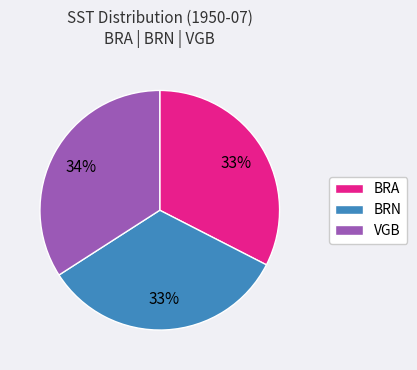

Which category has the biggest portion of the pie?

VGB